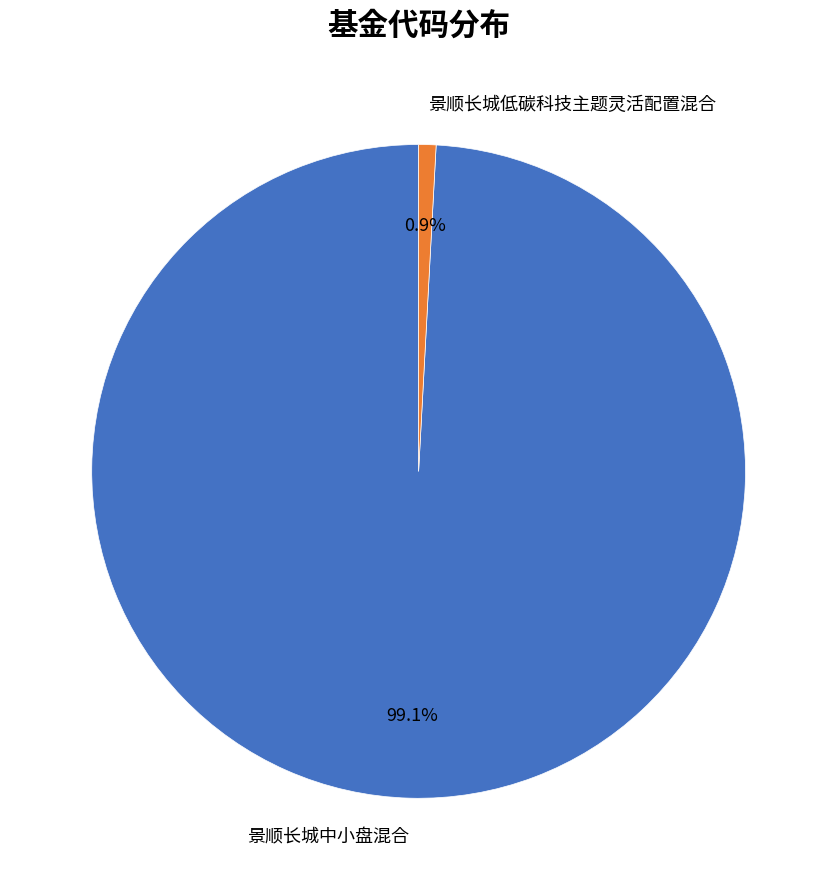

How many slices are in this pie chart?

2